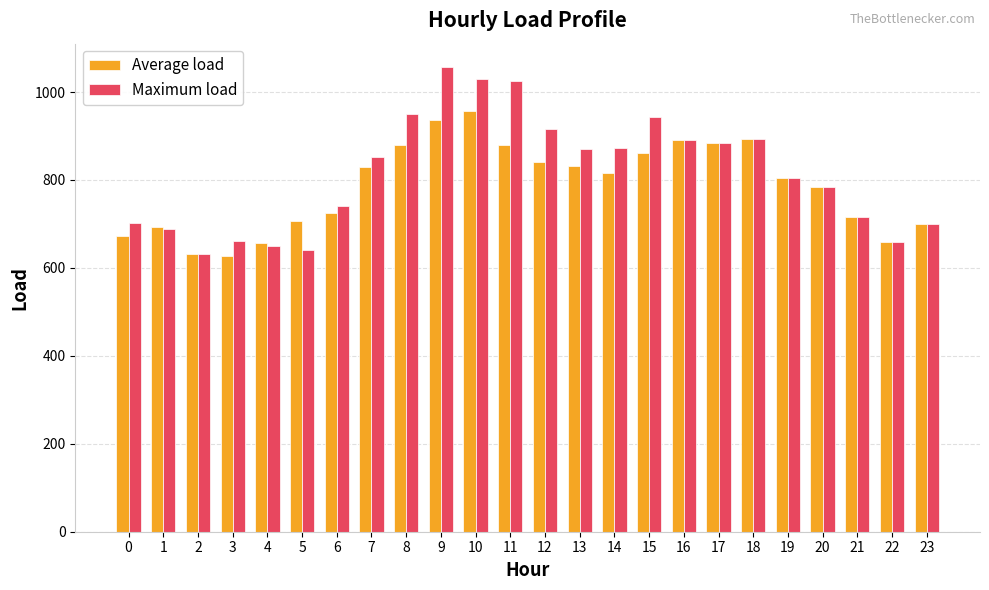

What is the total value across all series at 10?

1987.2